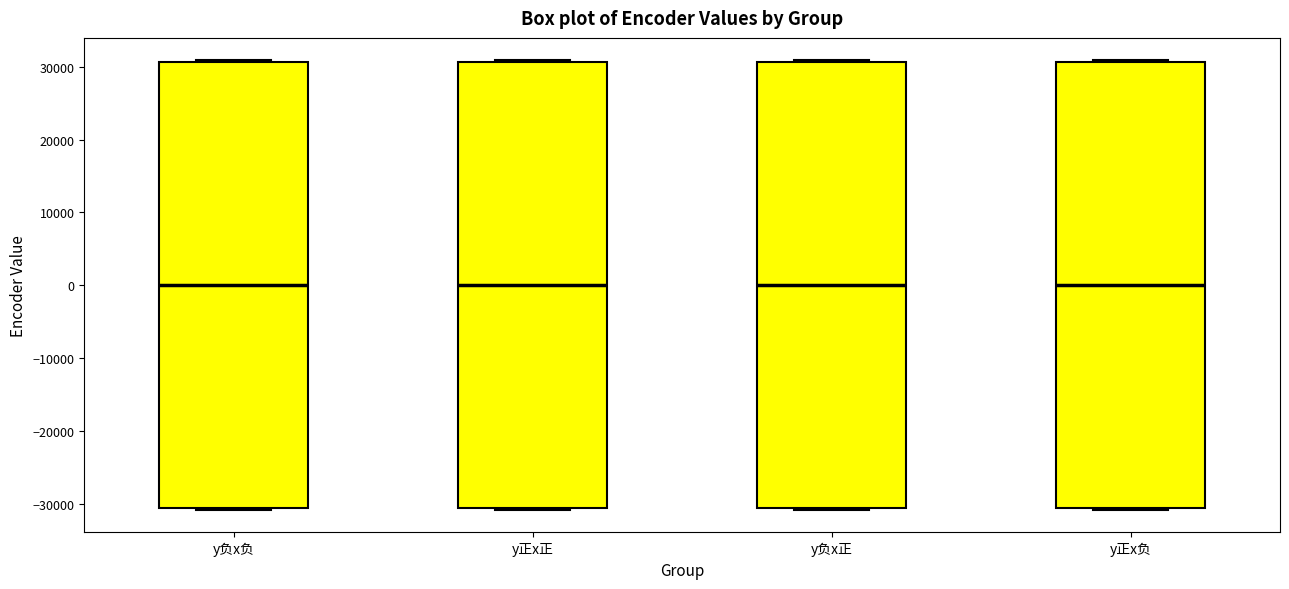

Where is the upper edge of the box for y正x负 on the y-axis? The values are not printed on the chart, so give them approximately, as read against the axis.

31000